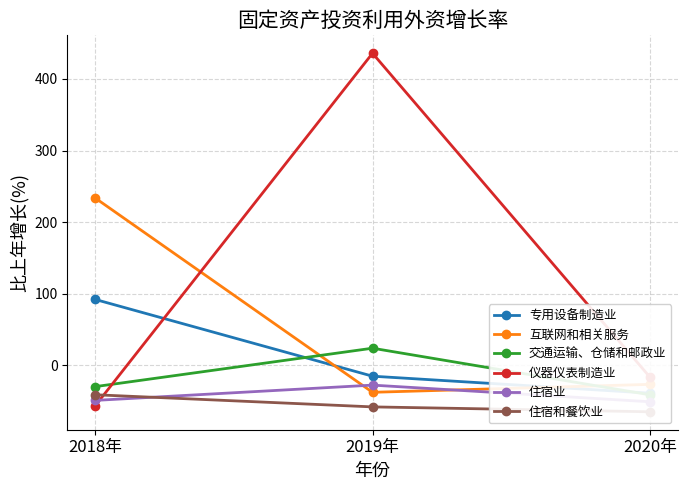

Where is 住宿业 nearest to the value -39?

2018年